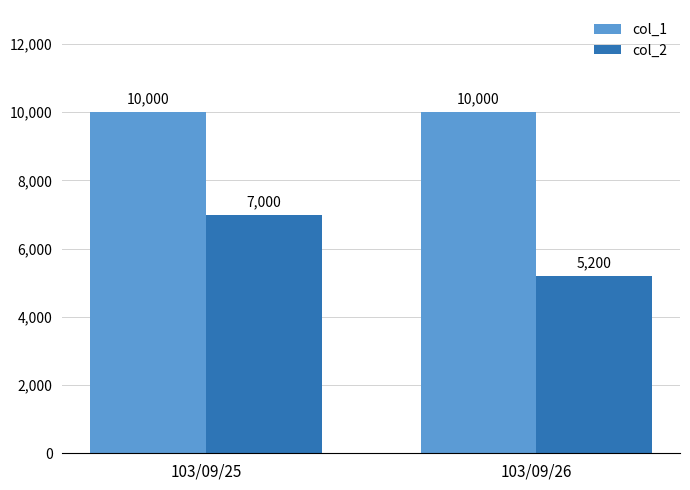

What is the value of the col_1 bar at the 2nd from the left?

10000